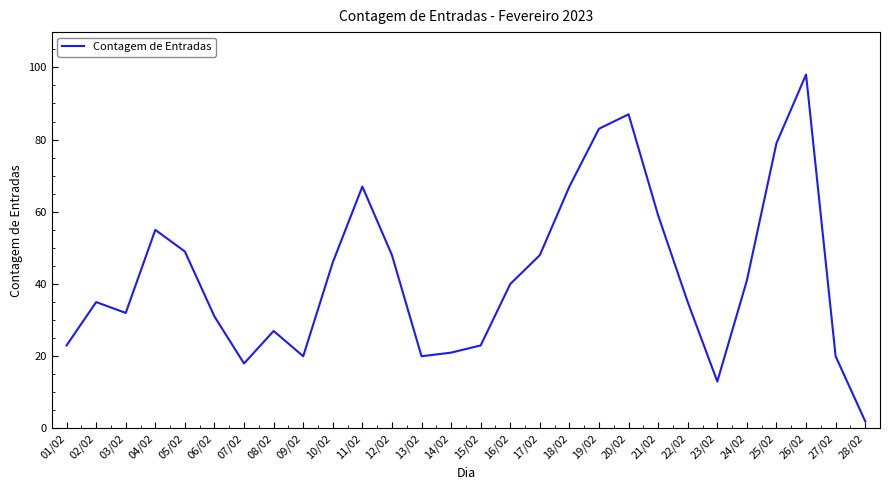

What is the smallest value displayed?

2